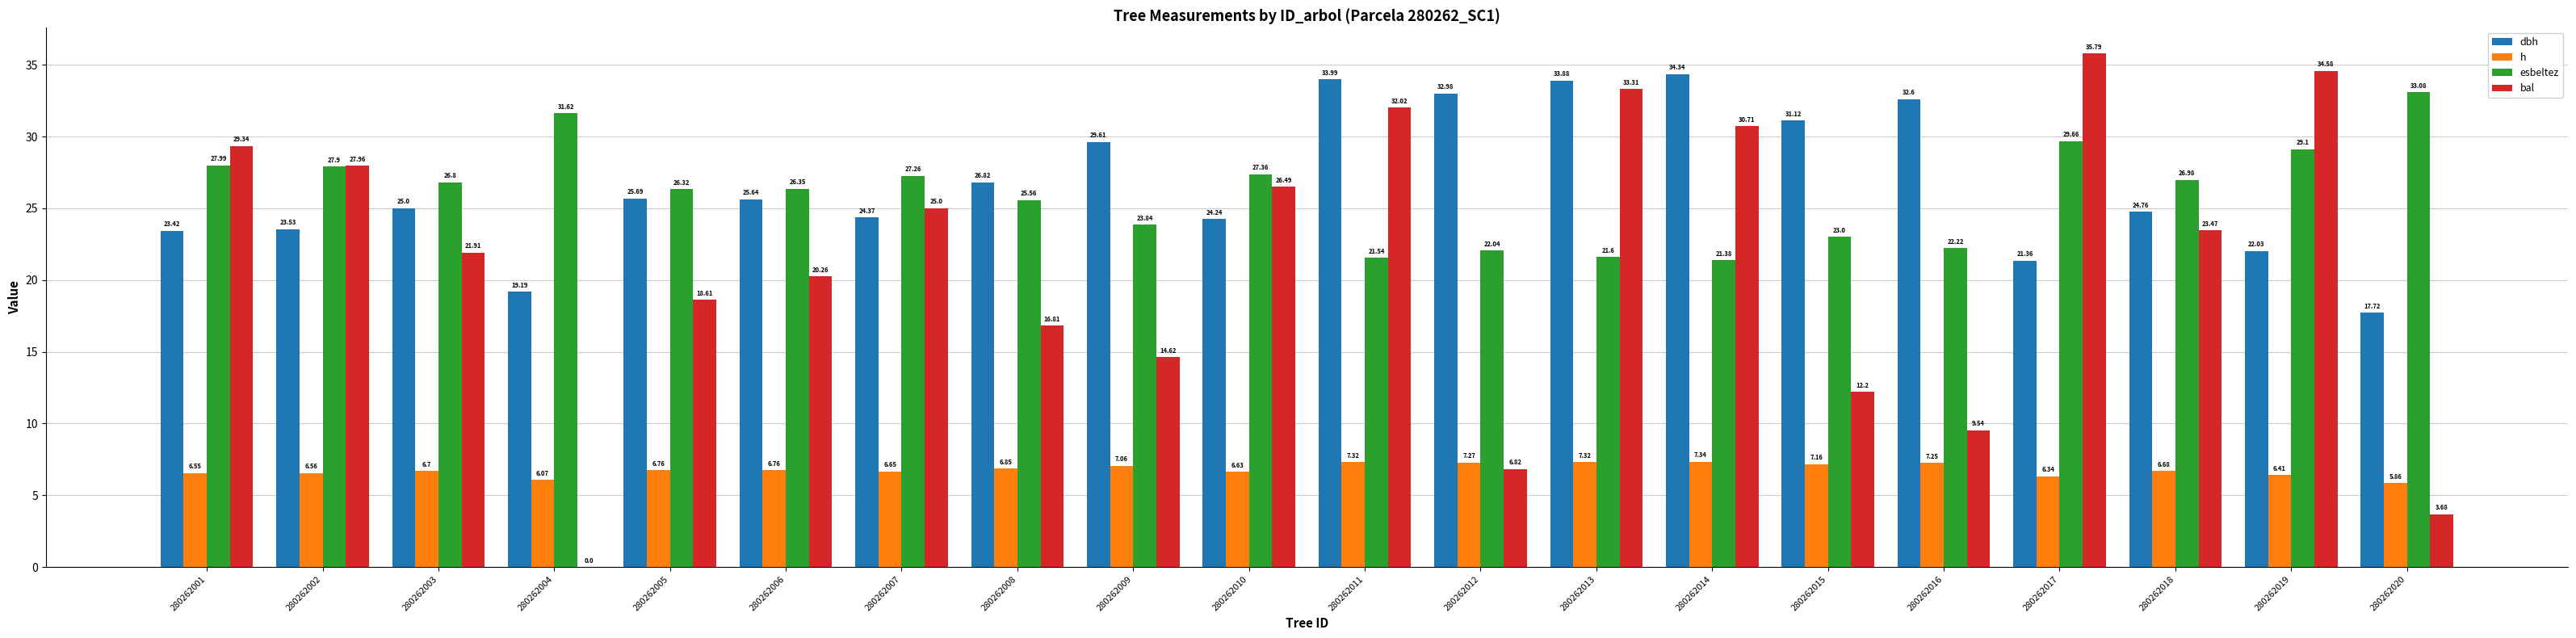

How many categories are shown in the chart?

20